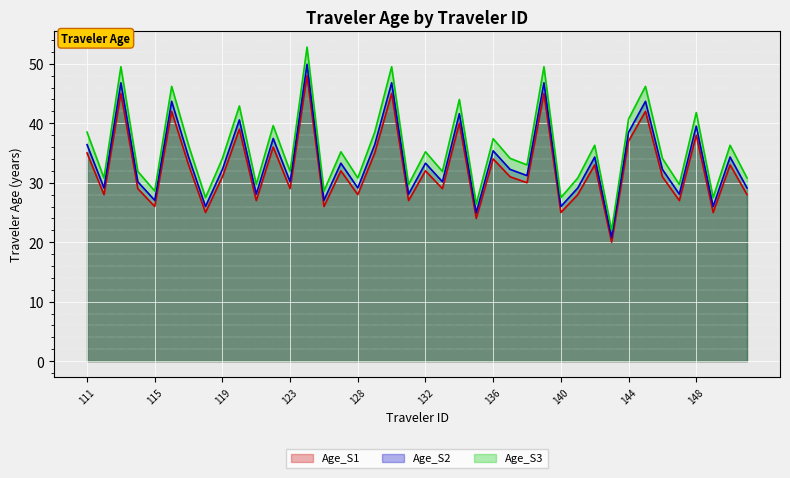

What is the average value of the Age_S1 series?

32.5